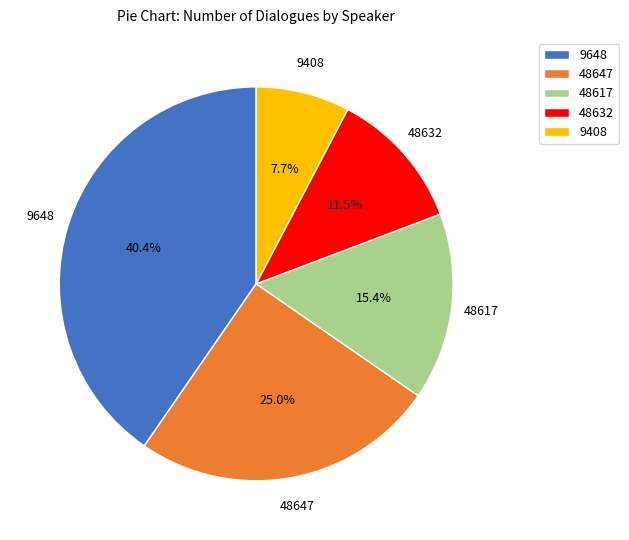

Which category has the smallest portion of the pie?

9408